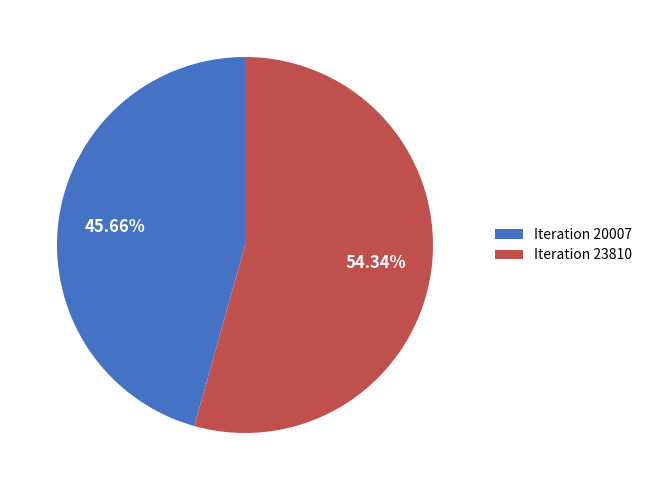

Is the sum of Iteration 20007 and Iteration 23810 greater than half?

Yes